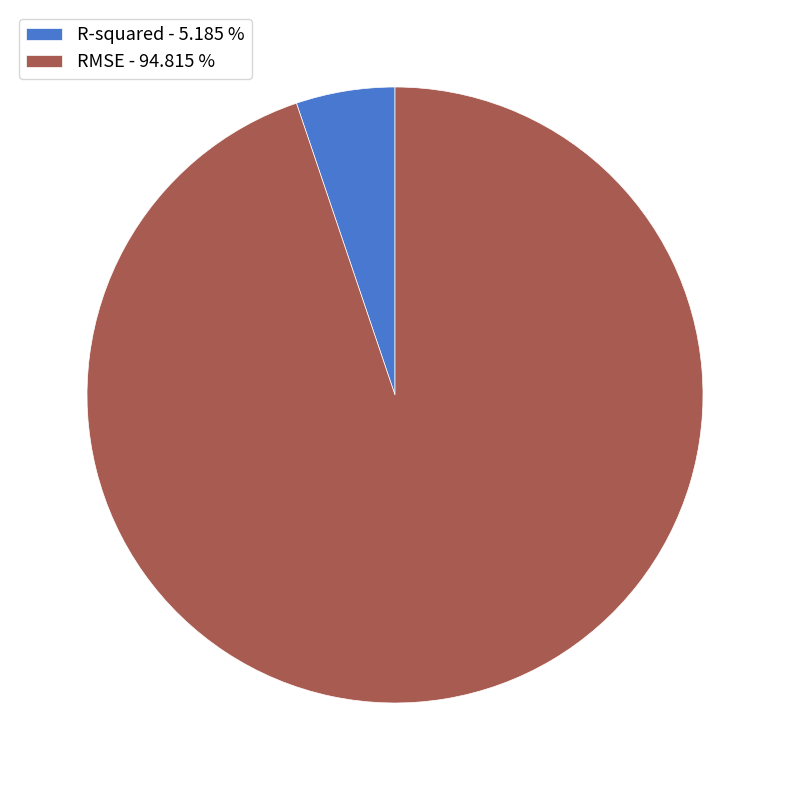

Count the number of slices in the pie.

2